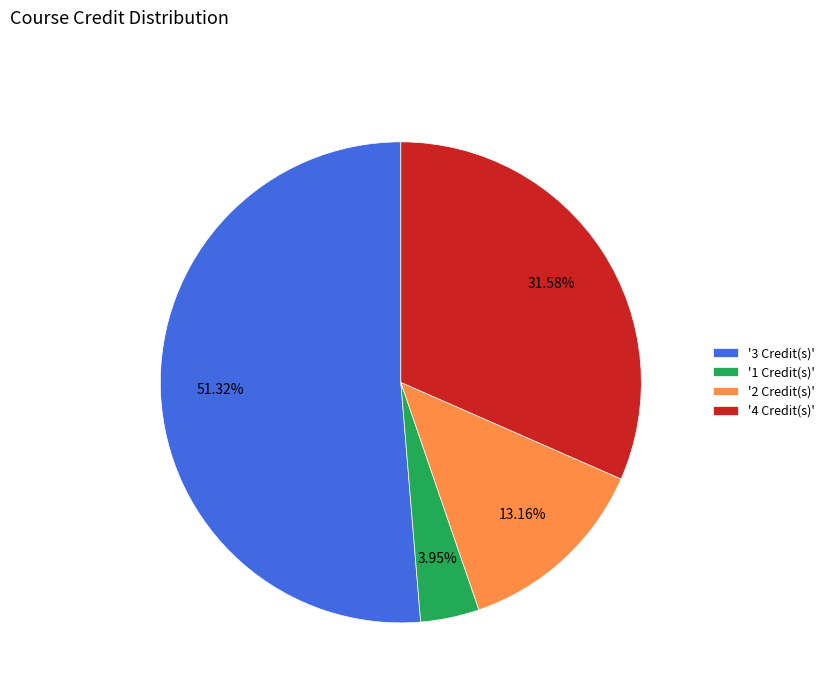

How many segments does this pie chart have?

4